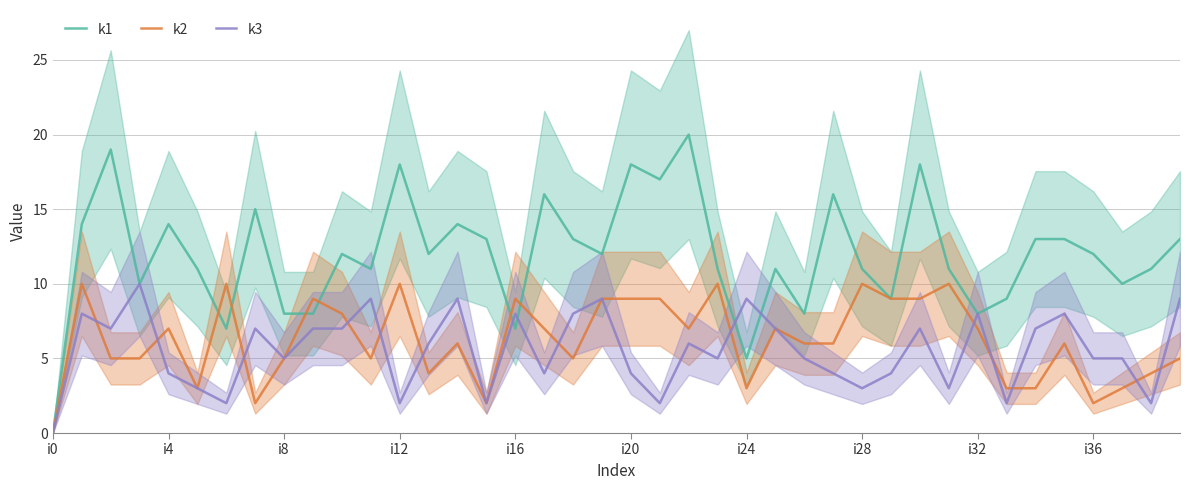

At which category does the chart reach its minimum across all series?

i0